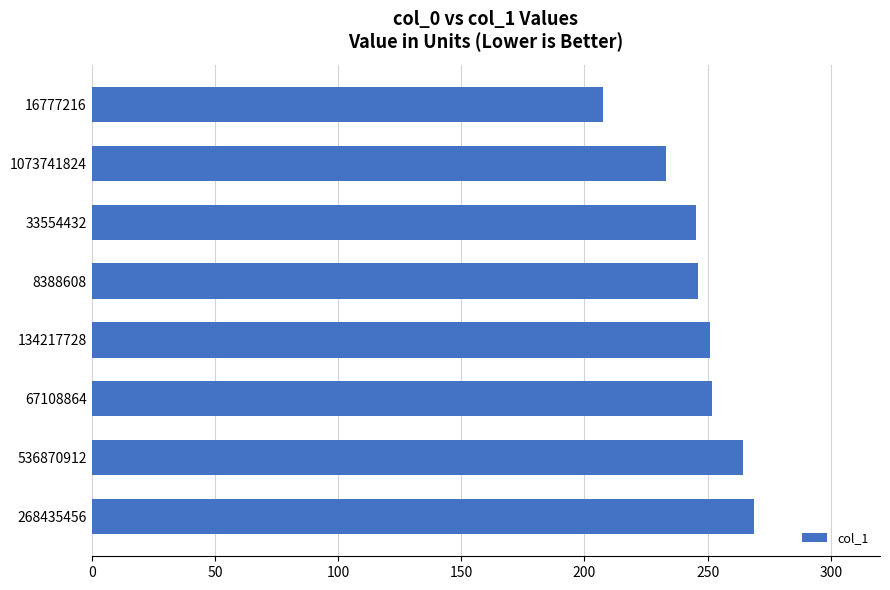

Between 1073741824 and 33554432, which is larger?

33554432